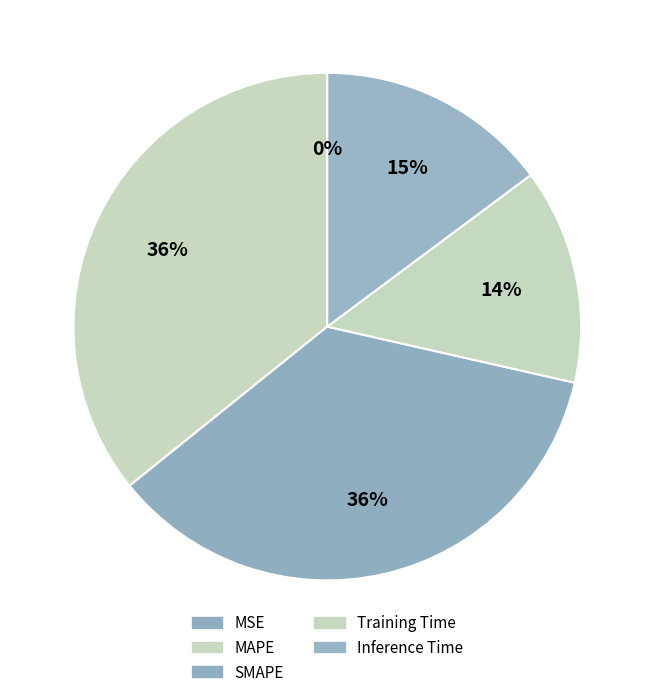

To the nearest percent, what is the difference between the Inference Time and Training Time slice percentages?

1%